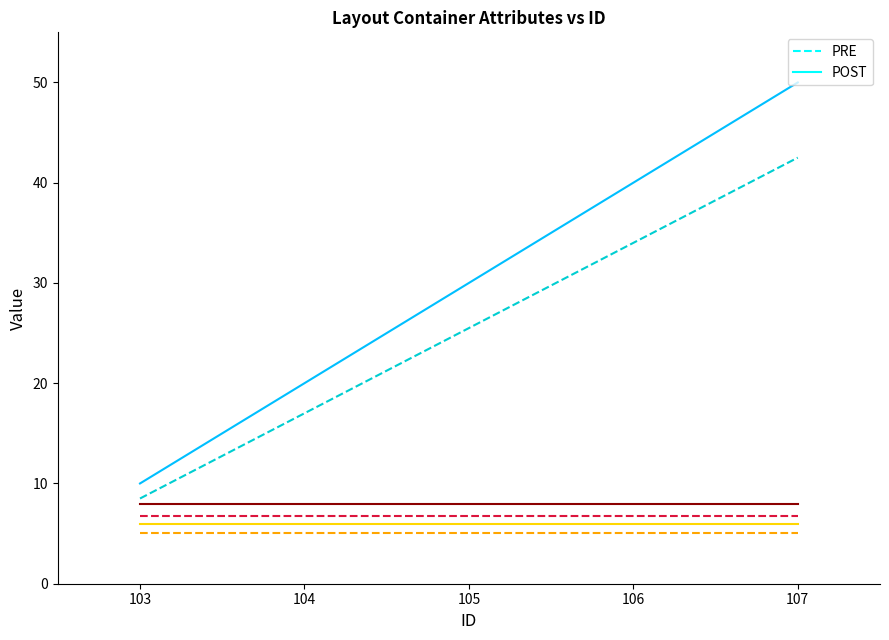

True or false: ND_TYPE and ND_CODE intersect in this chart.

False